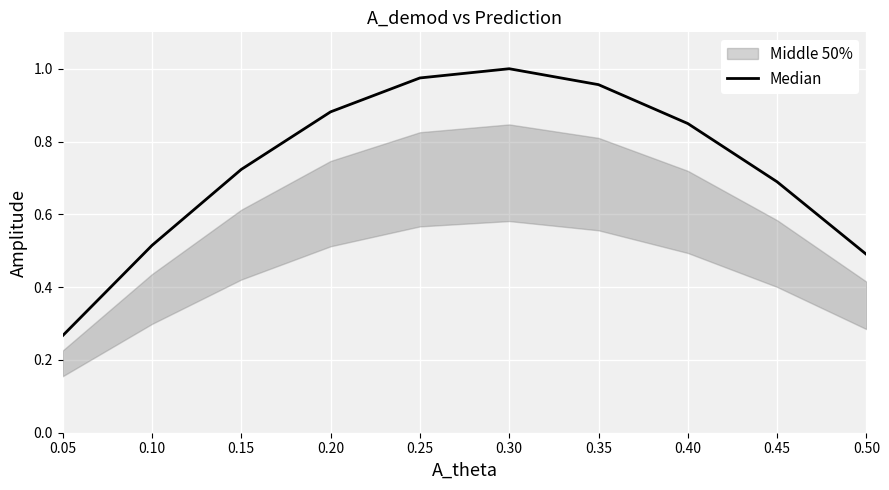

Reading left to right, extract all data points from this chart.

0.3	0.5	0.7	0.9	1.0	1.0	1.0	0.8	0.7	0.5